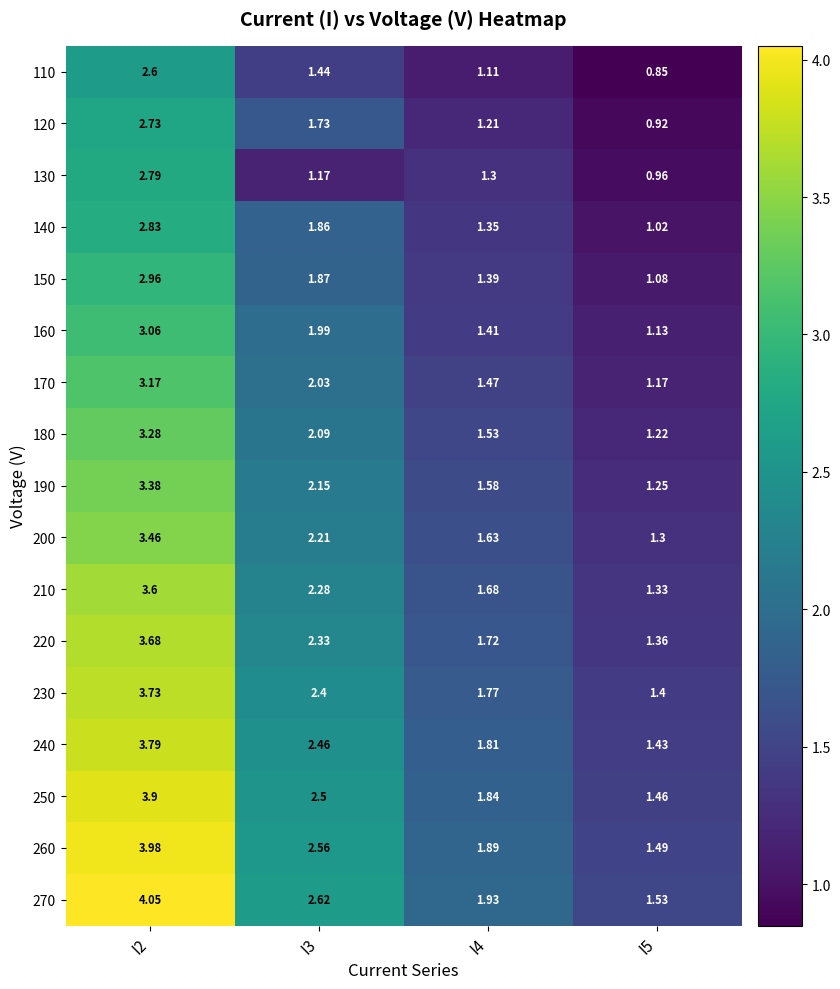

How many categories are shown in the chart?

4